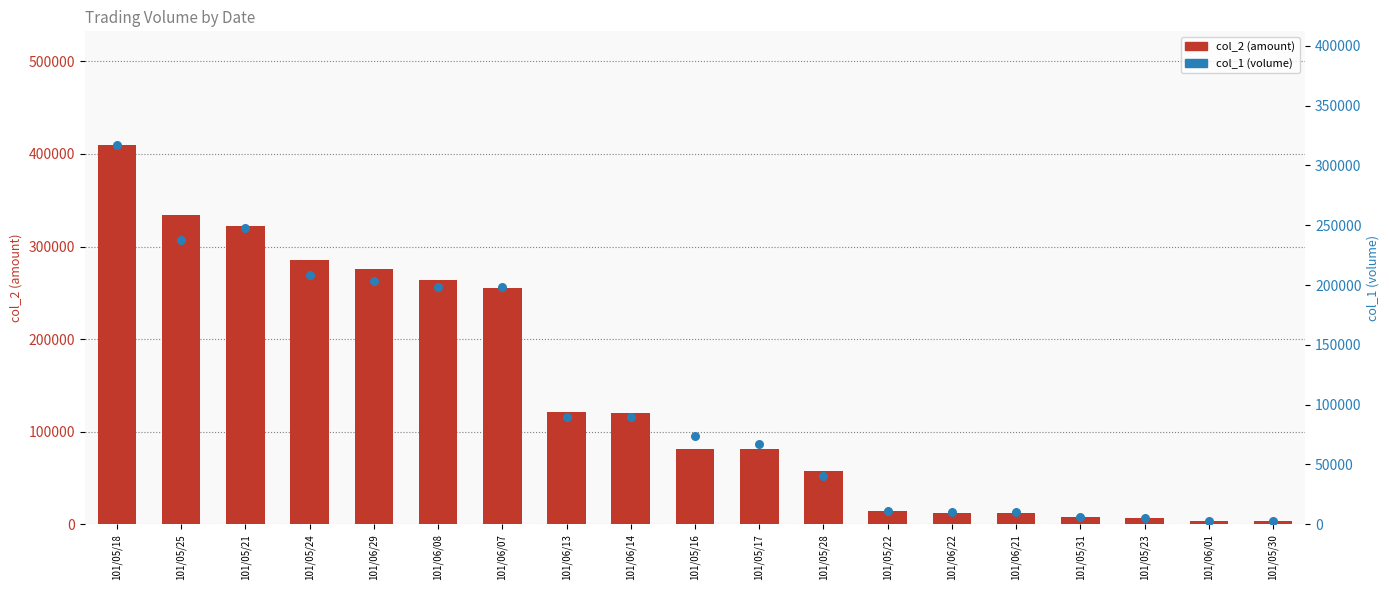

At which category is the sum across all series the highest?

101/05/18